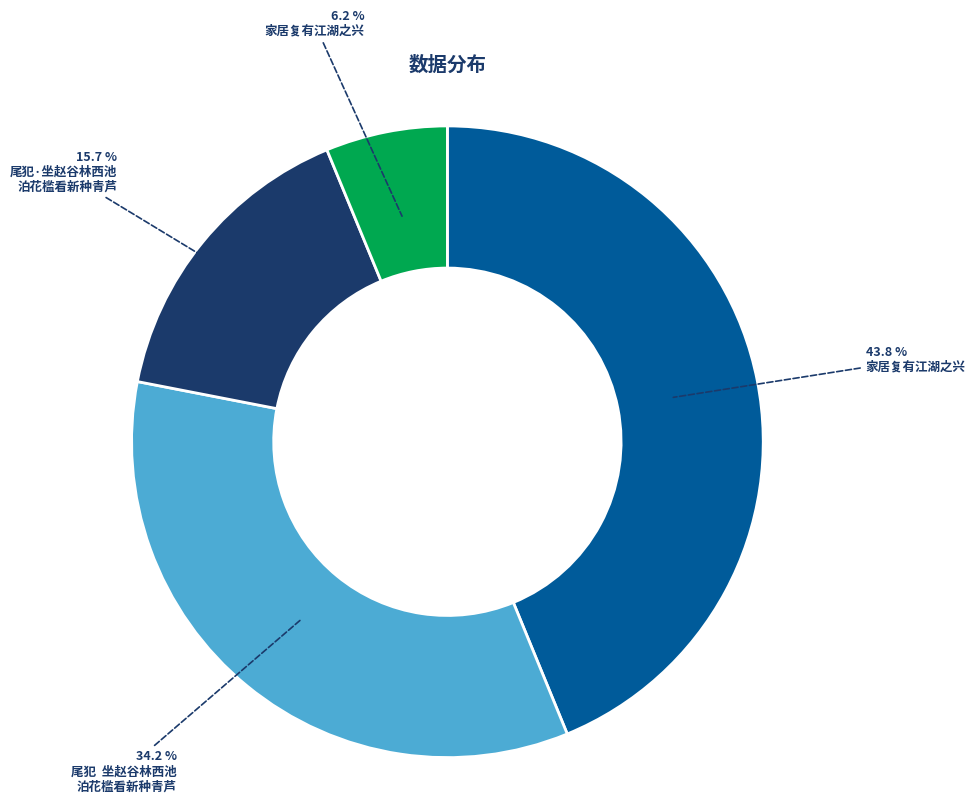

Is there any slice that represents more than half of the pie?

No